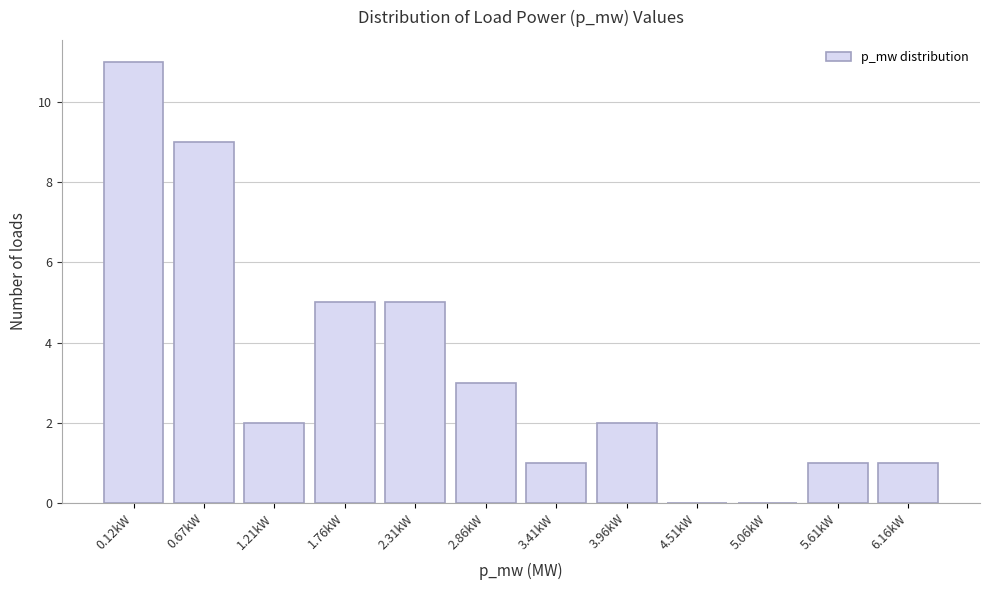

Reading left to right, extract all data points from this chart.

0.12kW=11	0.67kW=9	1.21kW=2	1.76kW=5	2.31kW=5	2.86kW=3	3.41kW=1	3.96kW=2	4.51kW=0	5.06kW=0	5.61kW=1	6.16kW=1